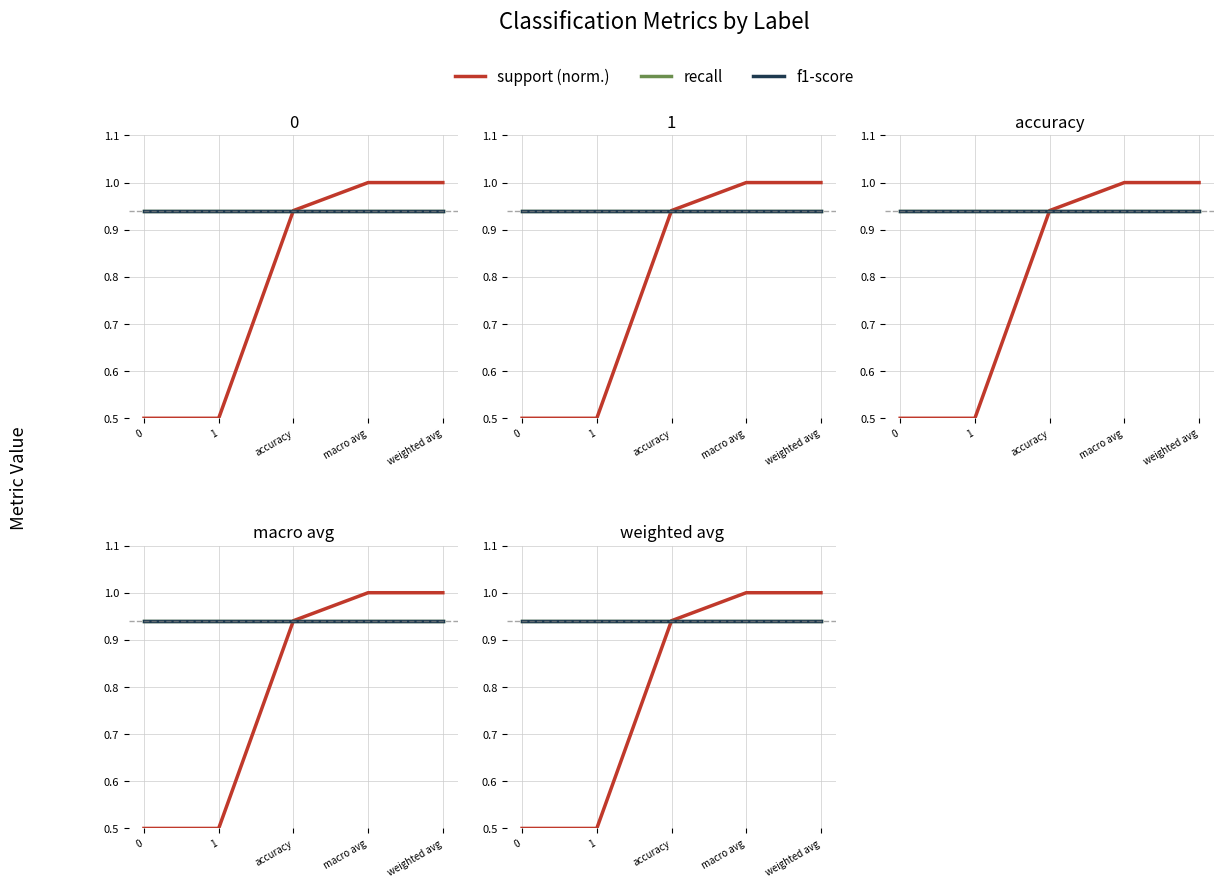

Which series changed the most between accuracy and macro avg?

support